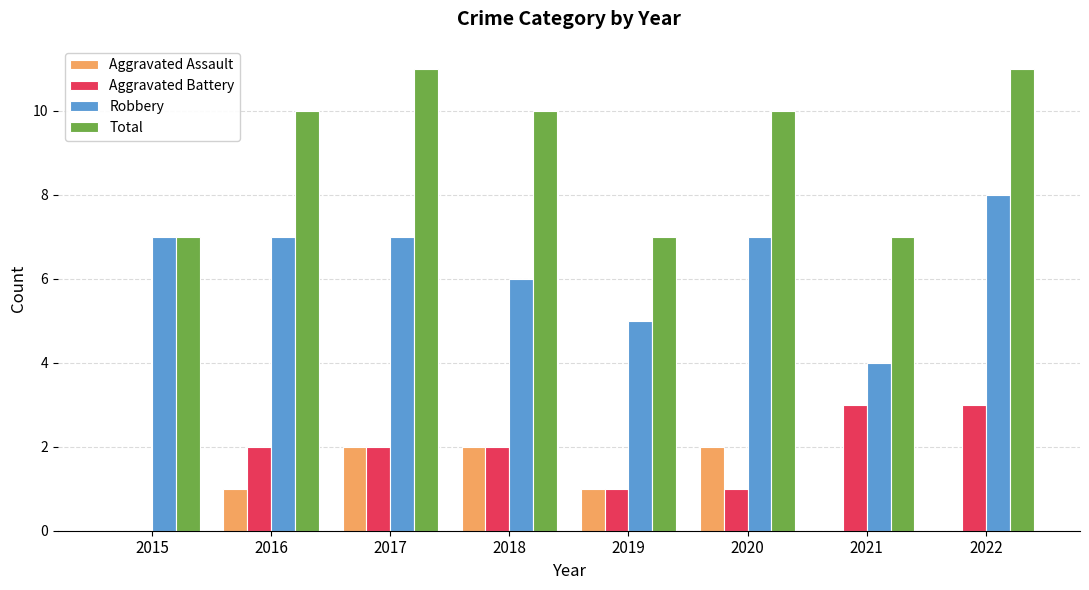

Is it true that Total equals 7 at 2019?

True